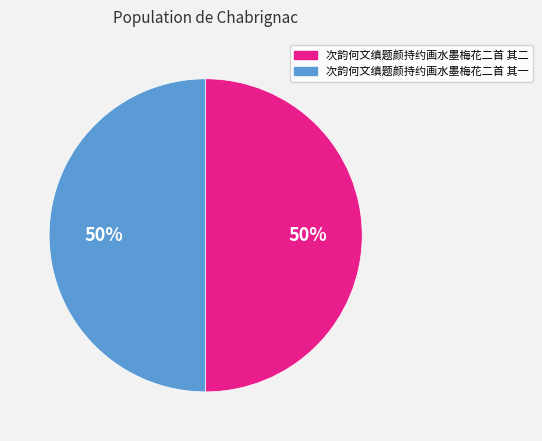

To the nearest percent, what portion does 次韵何文缜题颜持约画水墨梅花二首 其二 represent?

50%